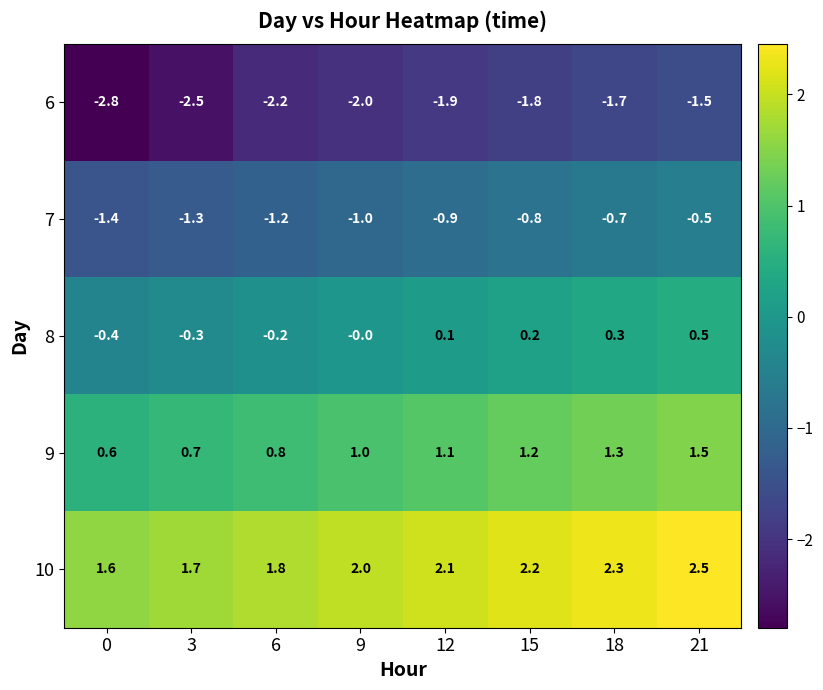

Which series has the largest range (max minus min)?

6